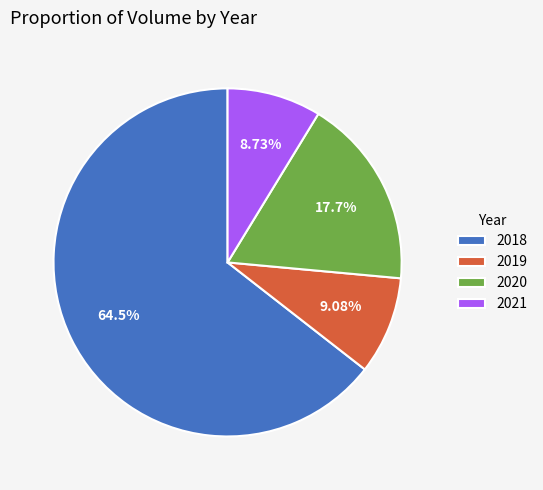

True or false: 2018 accounts for 55% of the total.

False